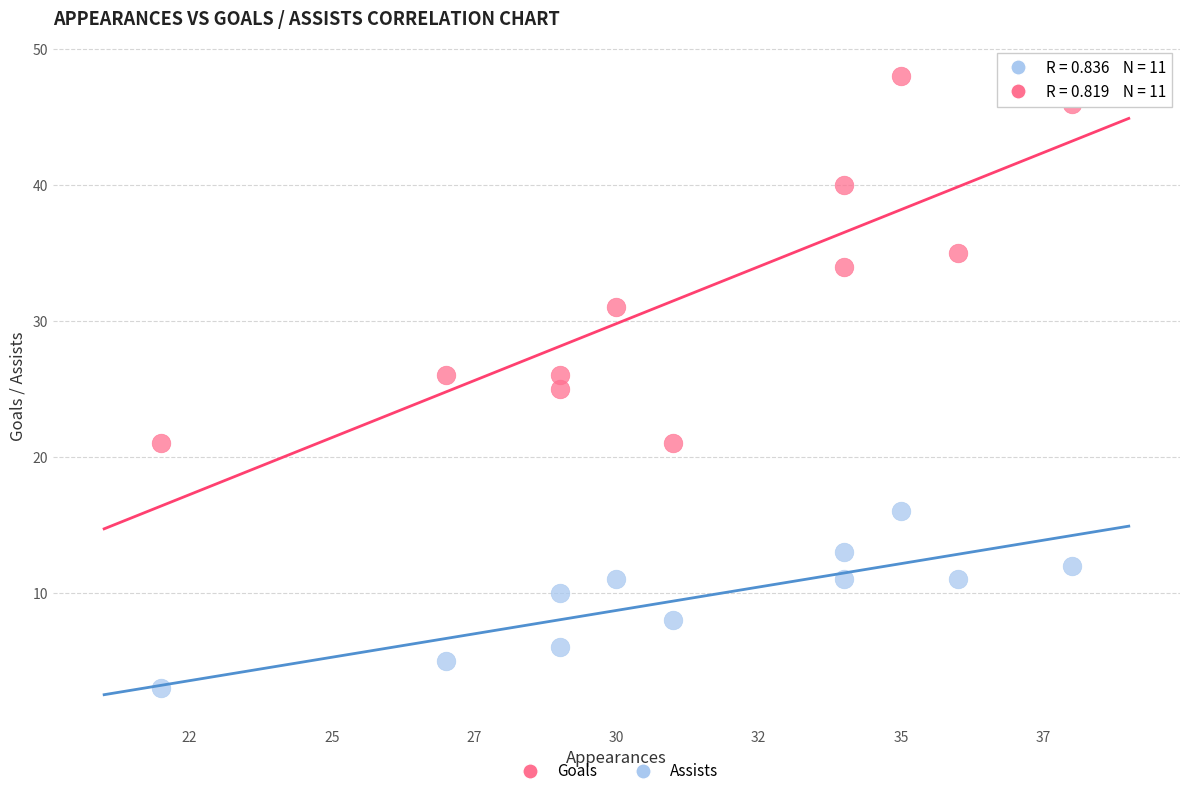

Across all data points, what is the range of X values (max minus min)?

16